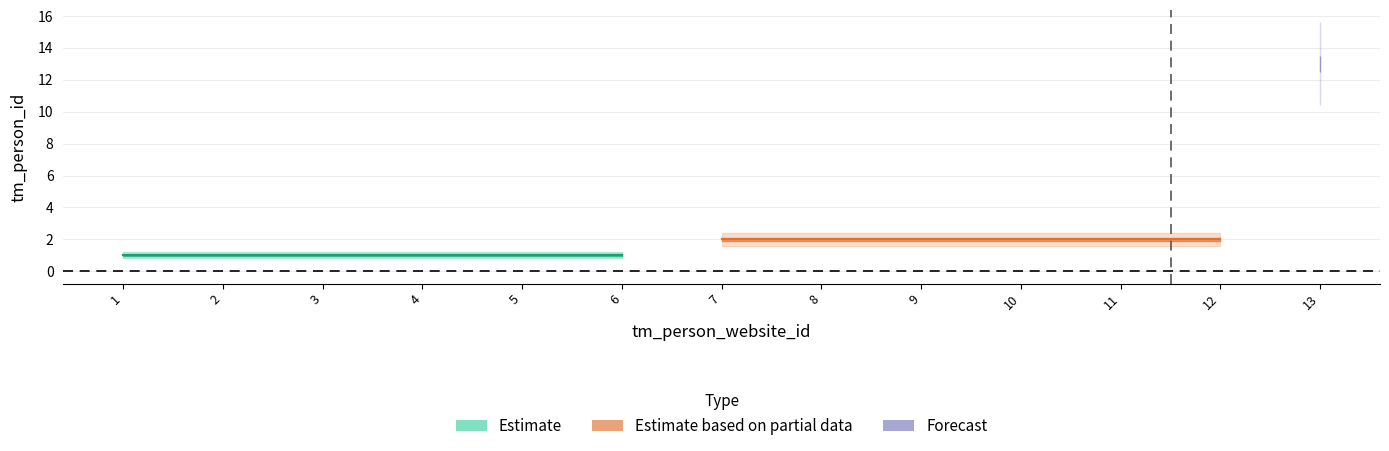

Does the chart display data point markers on the line(s)?

No